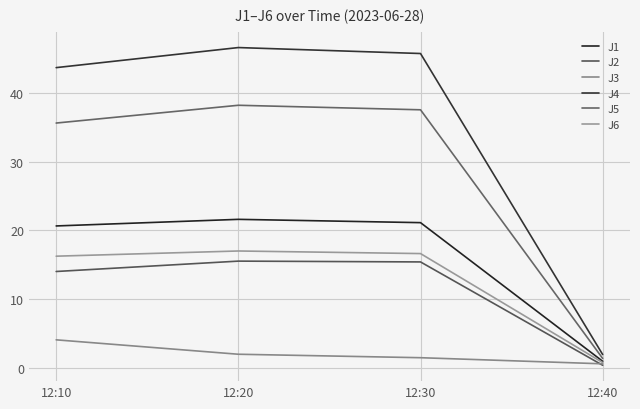

At which label is J6 closest to 8?

12:40